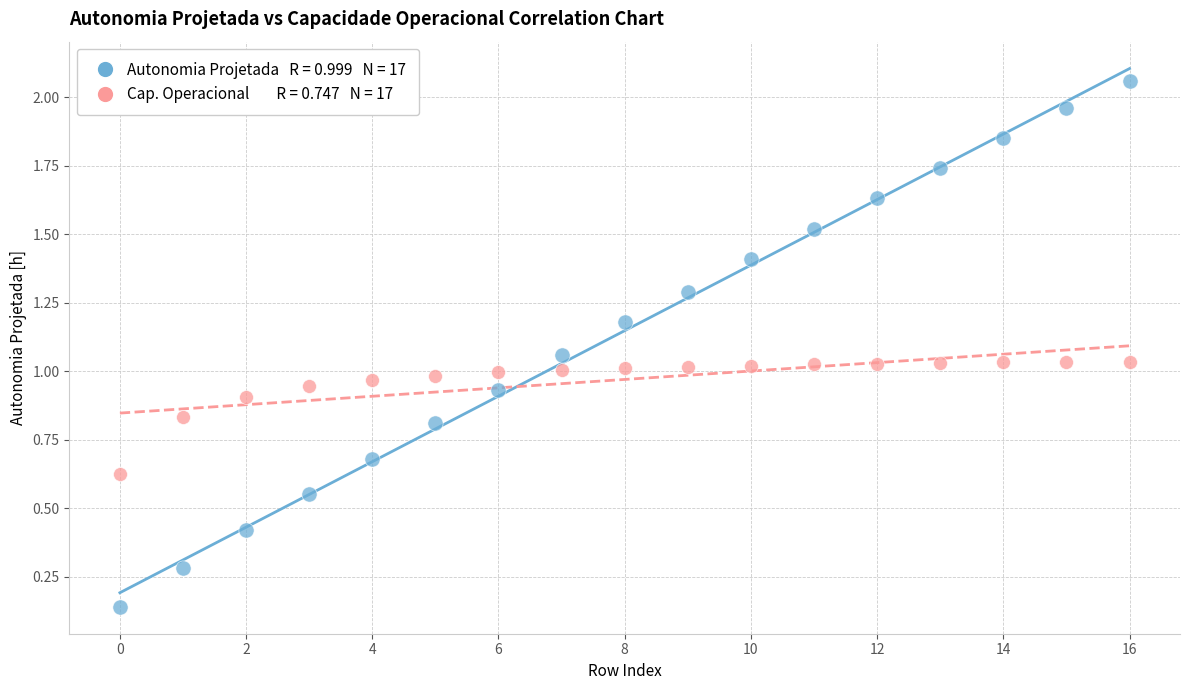

How many points are shown in the scatter plot?

34